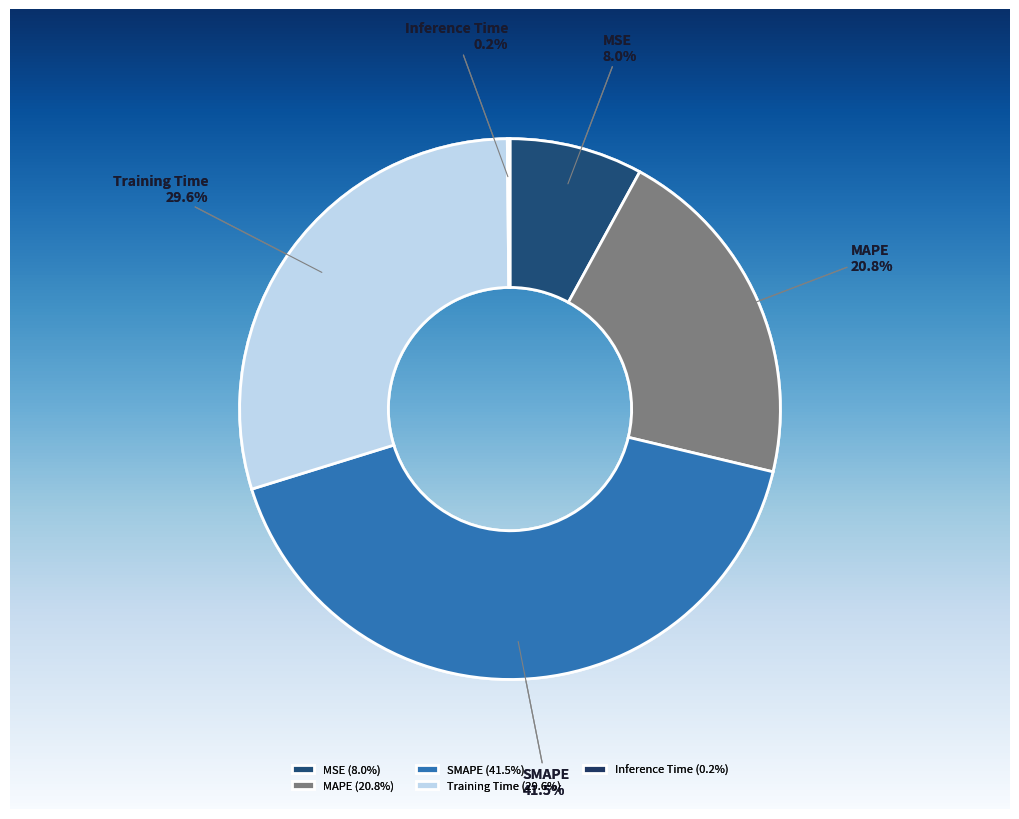

Rank the categories by value from highest to lowest.

SMAPE, Training Time, MAPE, MSE, Inference Time